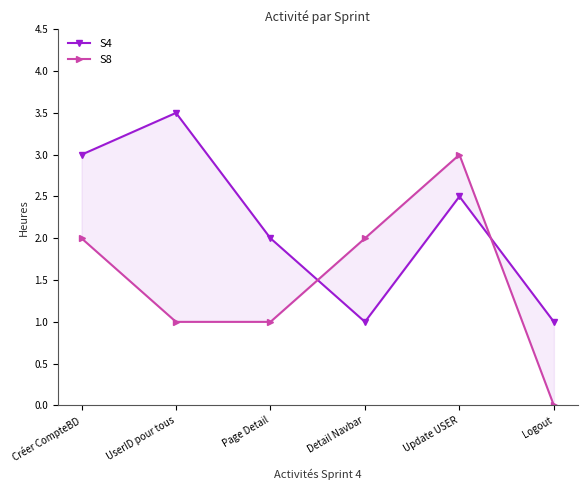

What is the total value across all series at Logout?

1.0